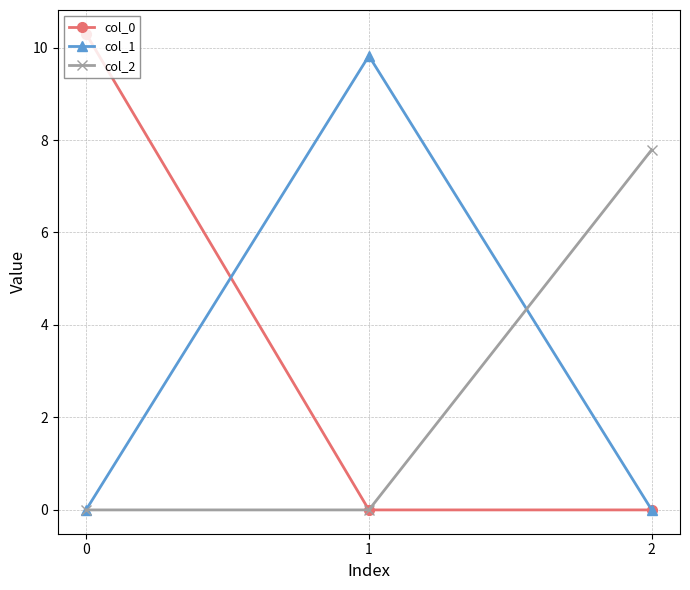

How many lines are shown in the chart?

3